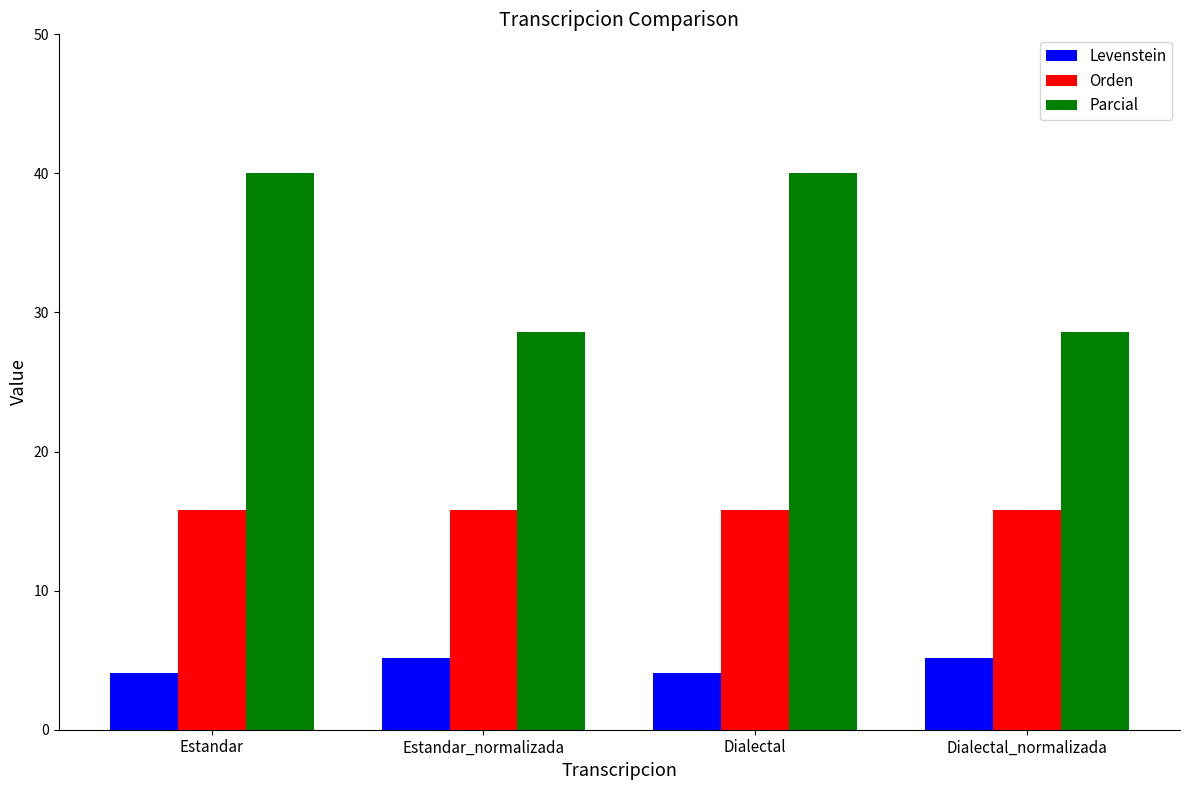

The value of Orden at Dialectal_normalizada is 10.1. True or false?

False